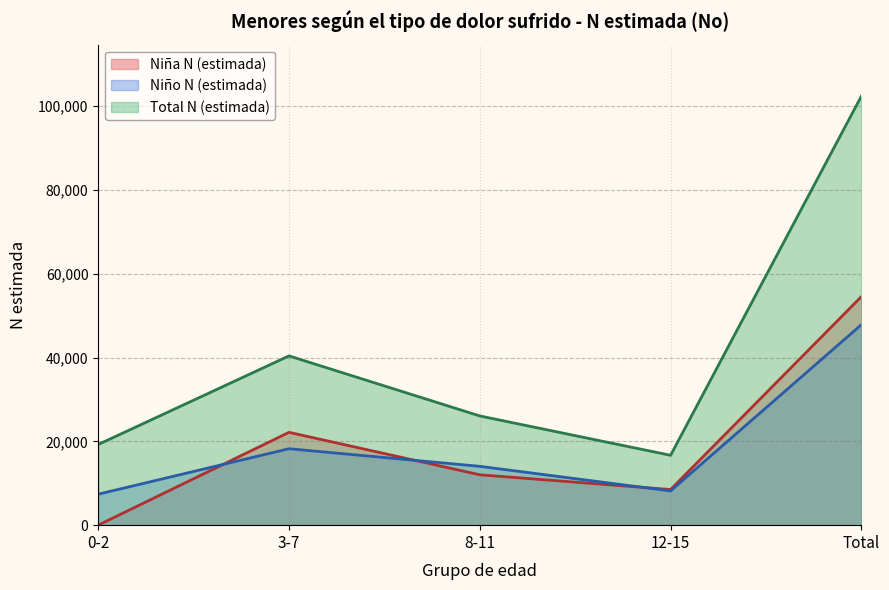

Which series has the widest spread of values?

Total N (estimada)